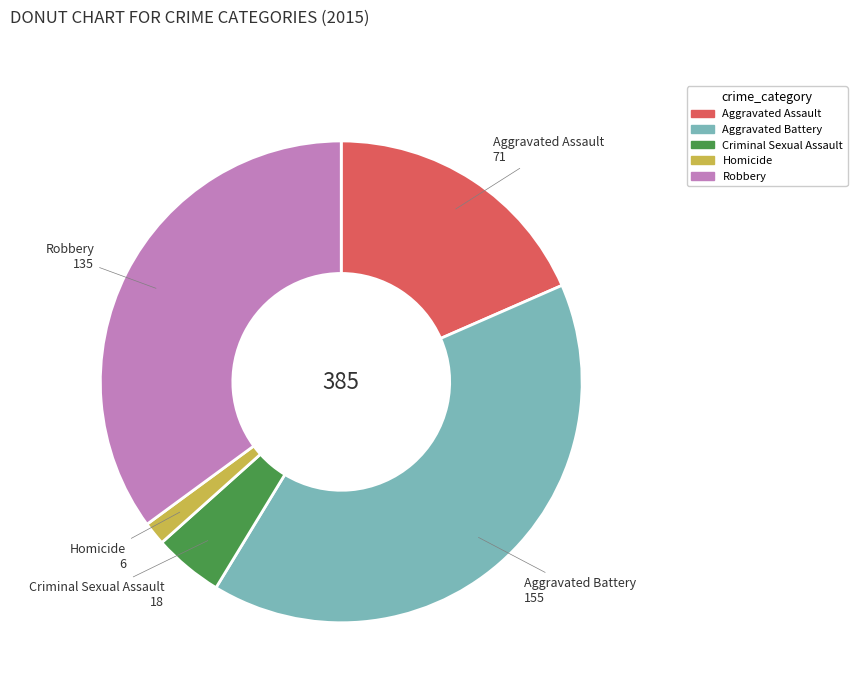

Between Criminal Sexual Assault and Robbery, which is larger?

Robbery